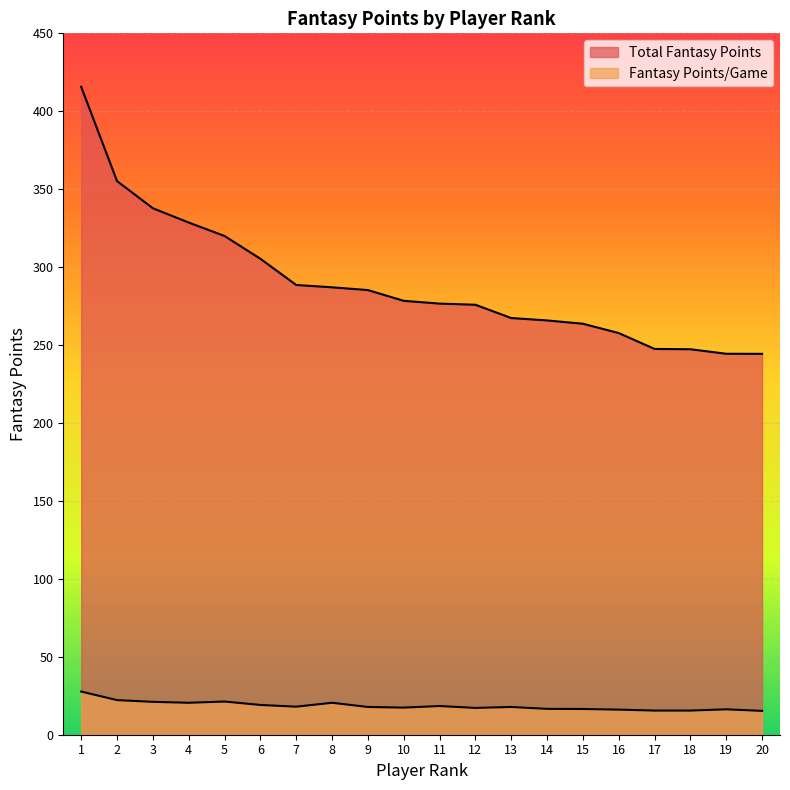

True or false: Total Fantasy Points and Fantasy Points/Game cross at least once.

False